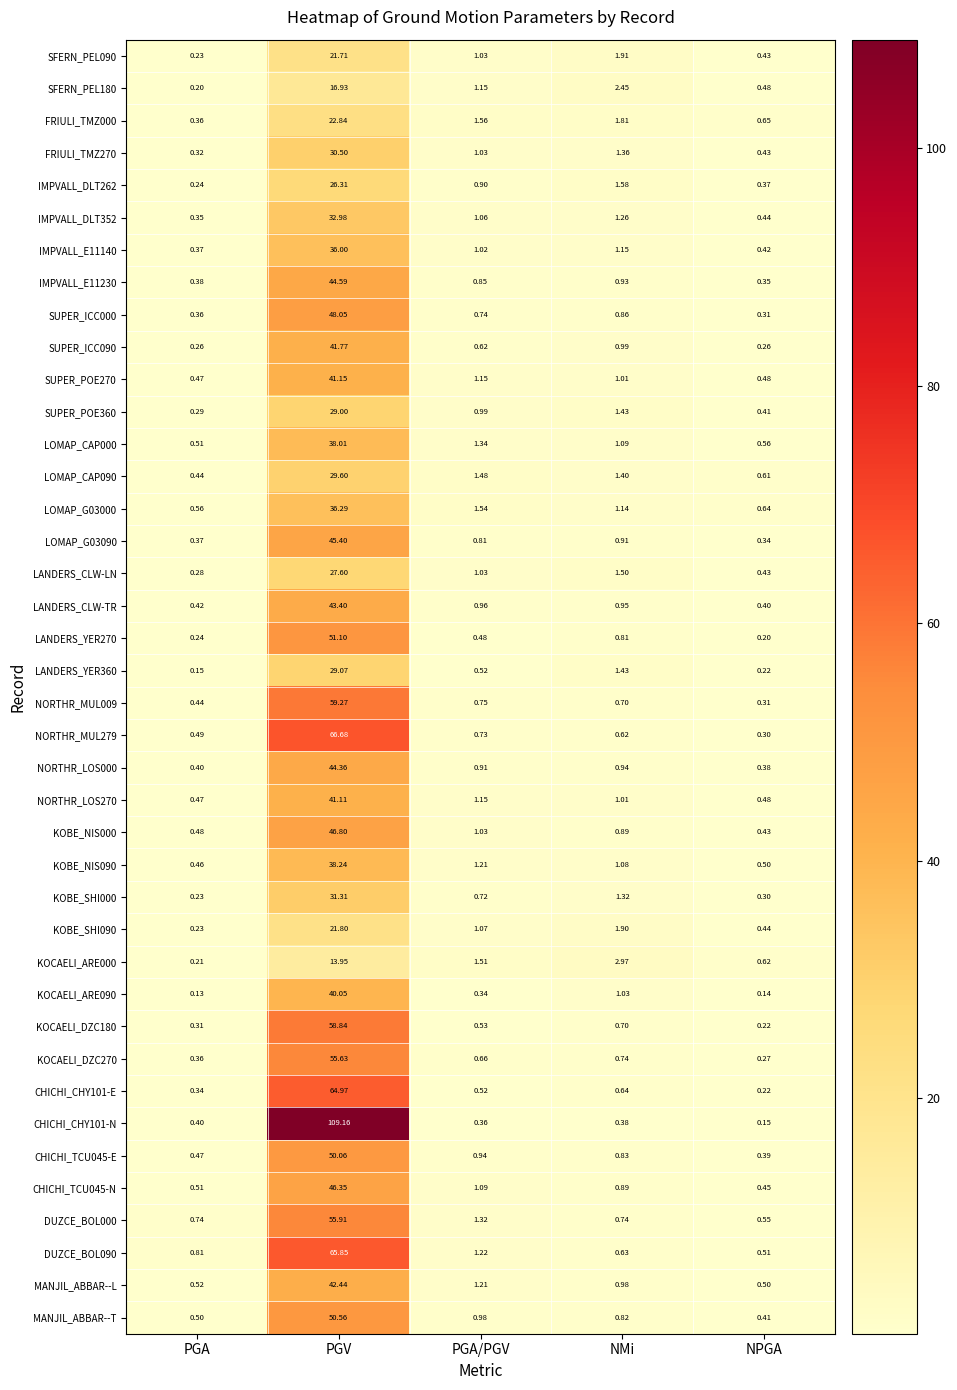

Is the value of KOBE_NIS090 at PGA greater than the value of LOMAP_CAP000 at PGV?

No